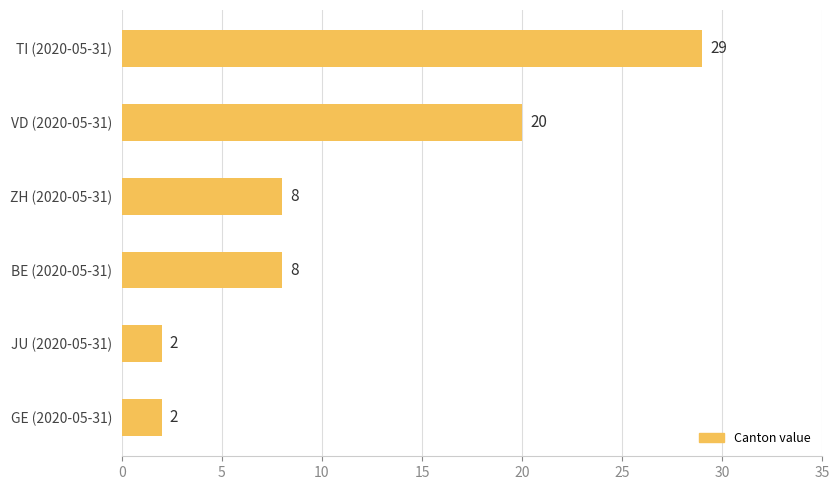

What is the change in value from JU (2020-05-31) to VD (2020-05-31)?

+18